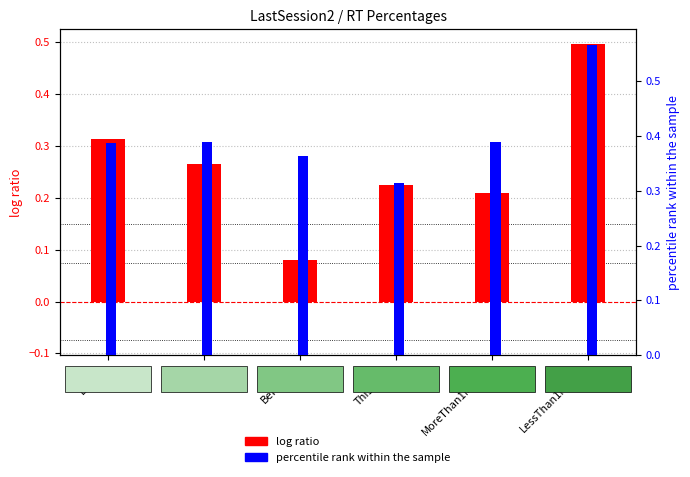

What is the lowest value of the percentile rank within the sample series?

0.3